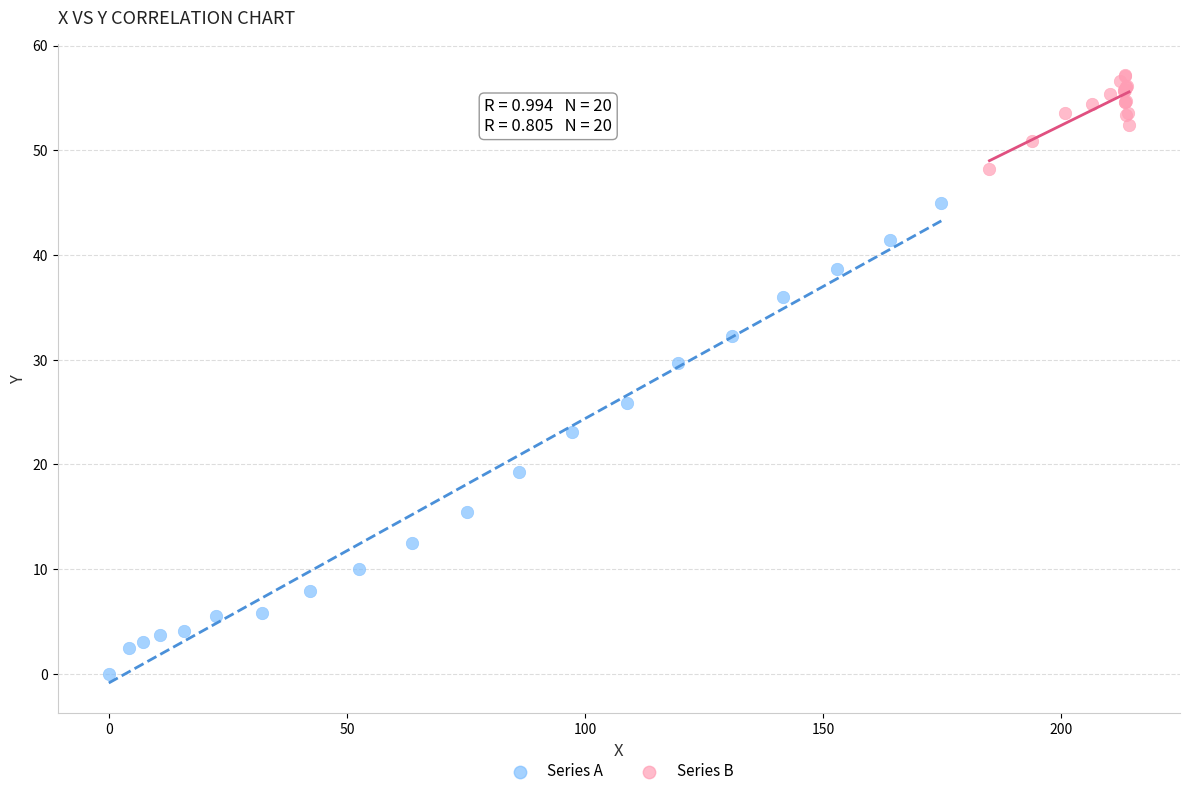

Which series contains the lowest Y value?

Series A